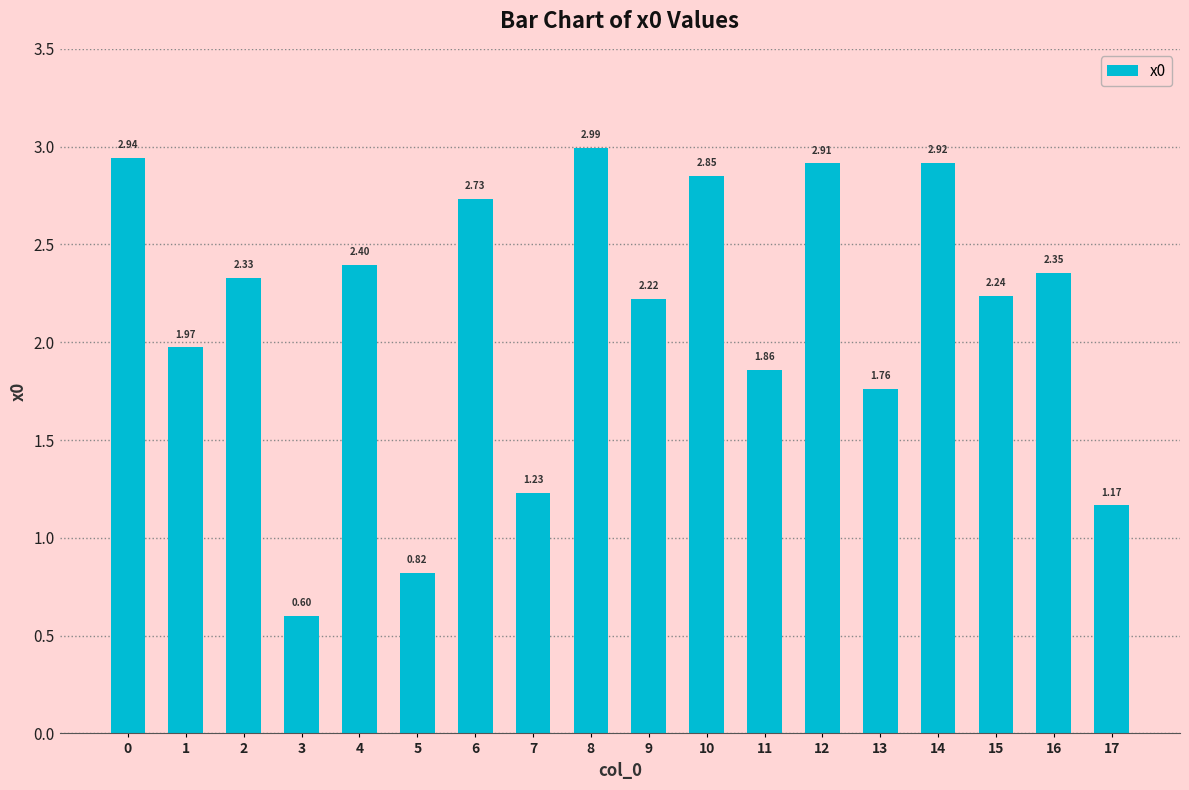

At which label is the value closest to 1?

17